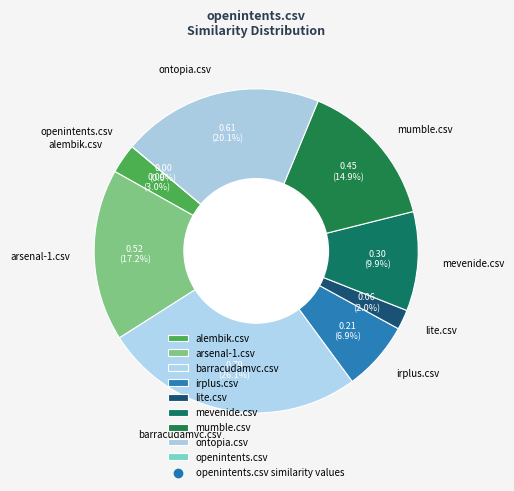

True or false: mevenide.csv accounts for 10% of the total.

True